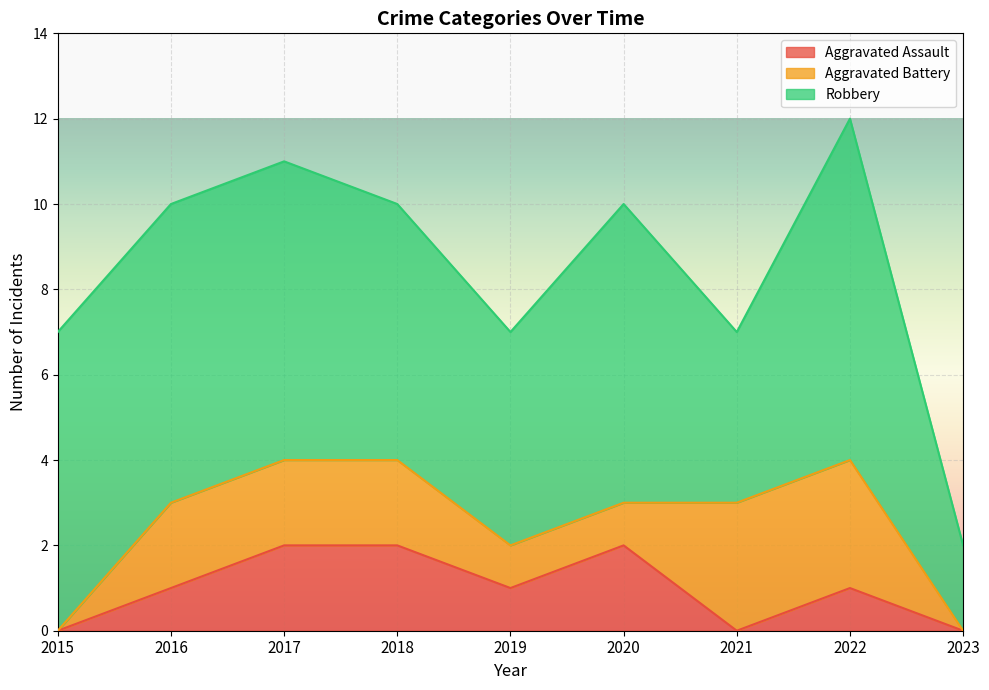

What are all the series names shown in the legend?

Aggravated Assault, Aggravated Battery, Robbery